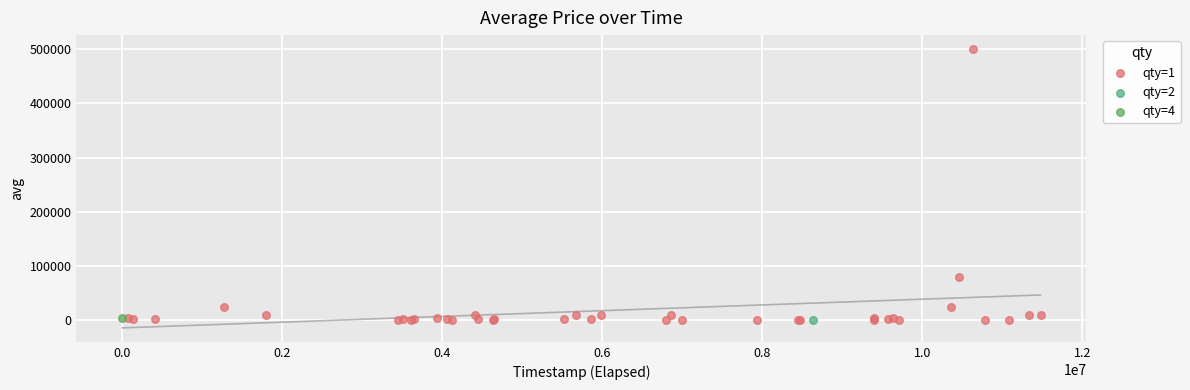

What are all the series names shown in the legend?

qty=1, qty=2, qty=4